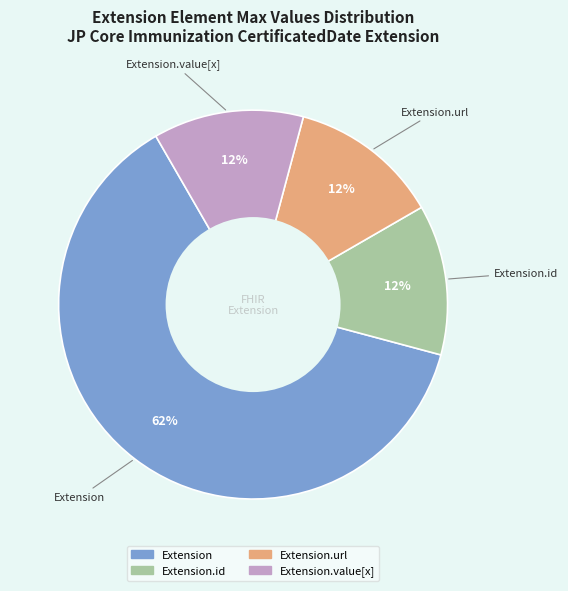

Is there any slice that represents more than half of the pie?

Yes